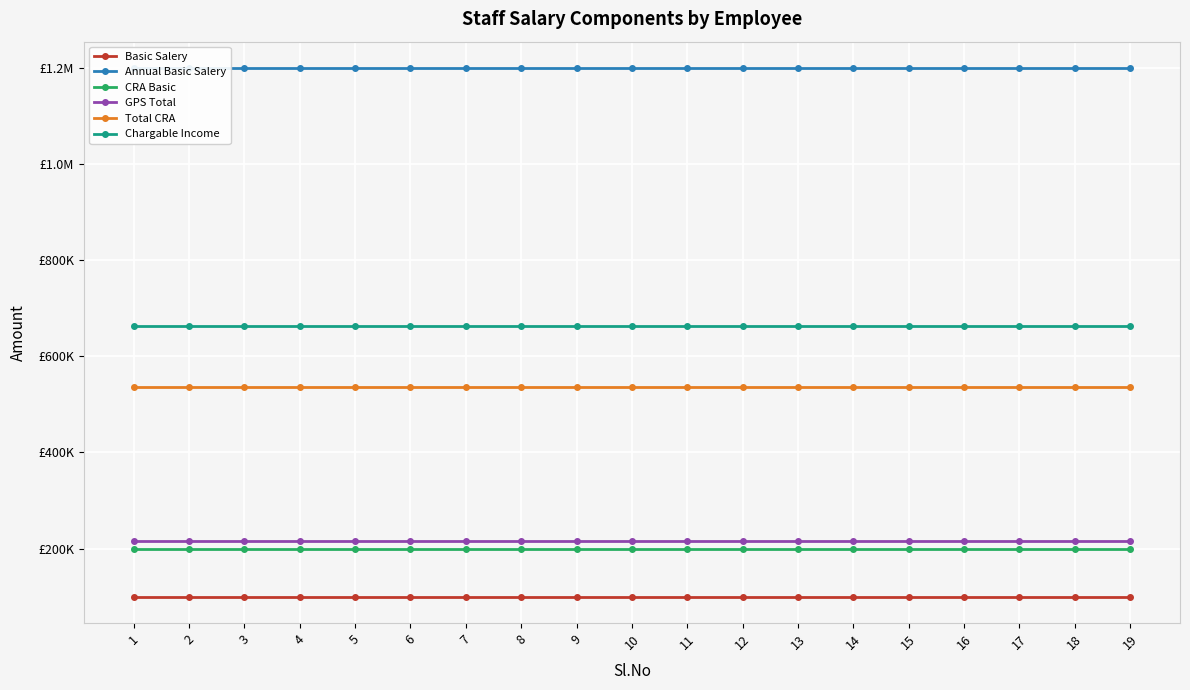

What is the approximate value of Total CRA at 15?

536000